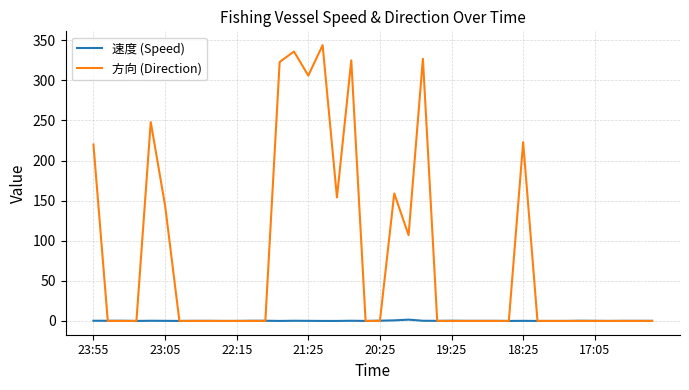

At how many categories does at least one series exceed 98?

13